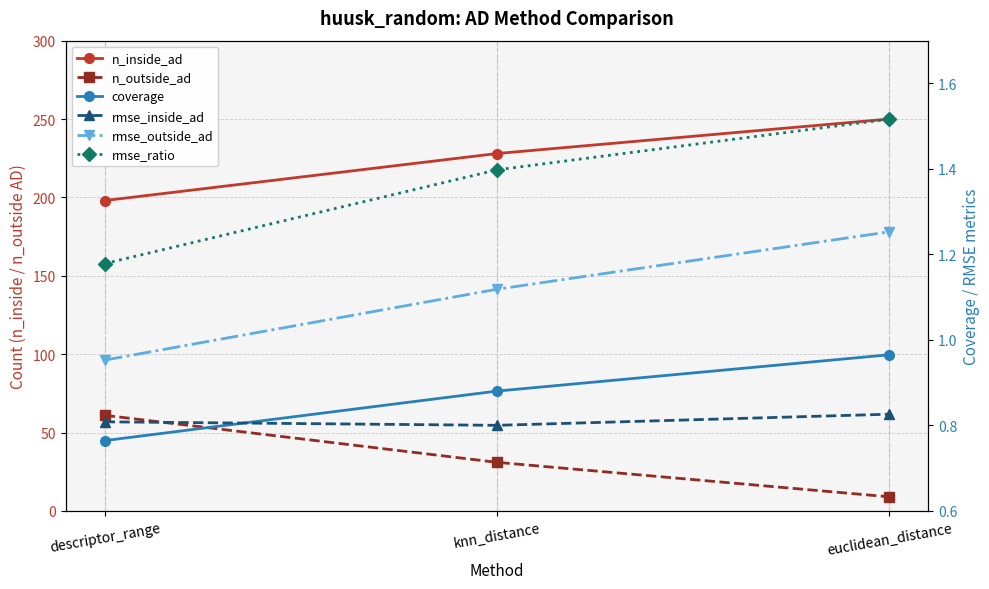

What position from the left is euclidean_distance?

3